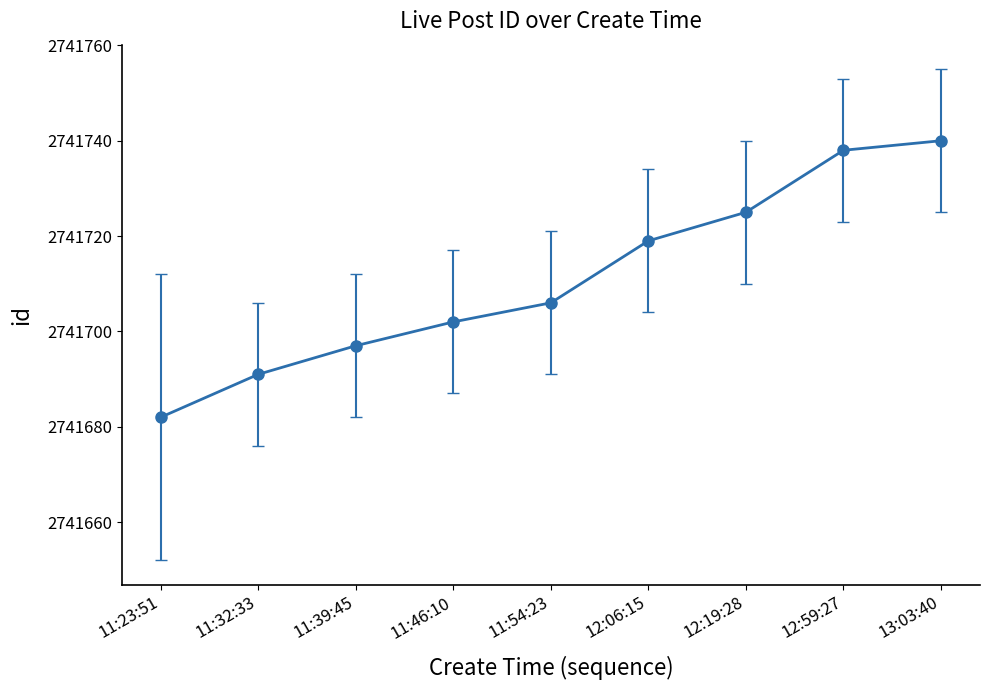

Reading left to right, list all the values displayed in this chart.

11:23:51=2741682	11:32:33=2741691	11:39:45=2741697	11:46:10=2741702	11:54:23=2741706	12:06:15=2741719	12:19:28=2741725	12:59:27=2741738	13:03:40=2741740